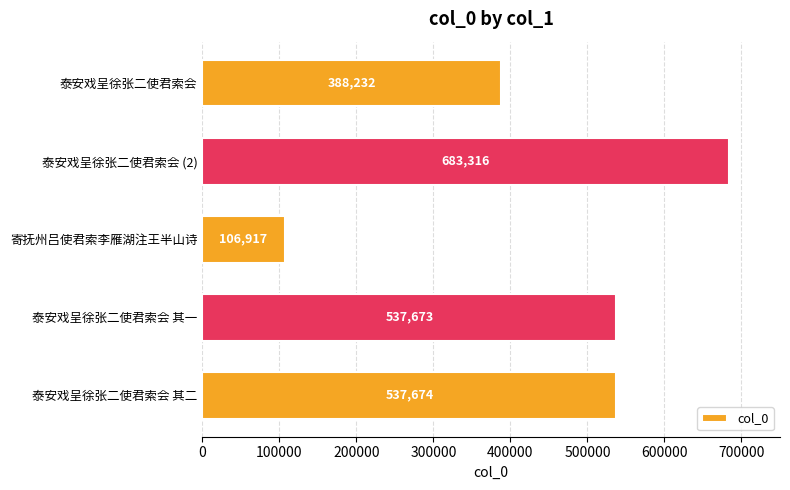

Does the chart contain any negative values?

No